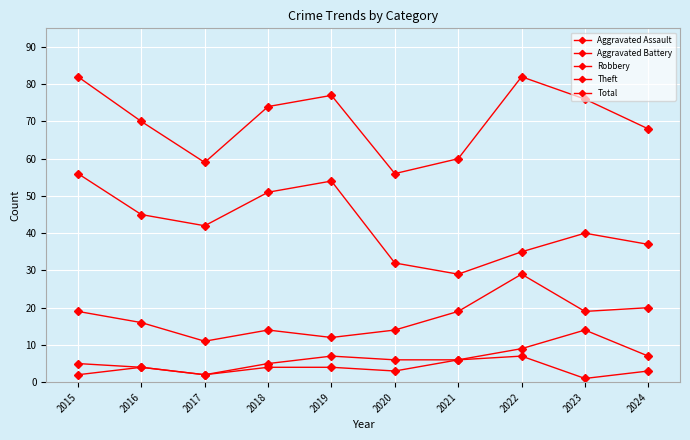

How many categories are shown in the chart?

10